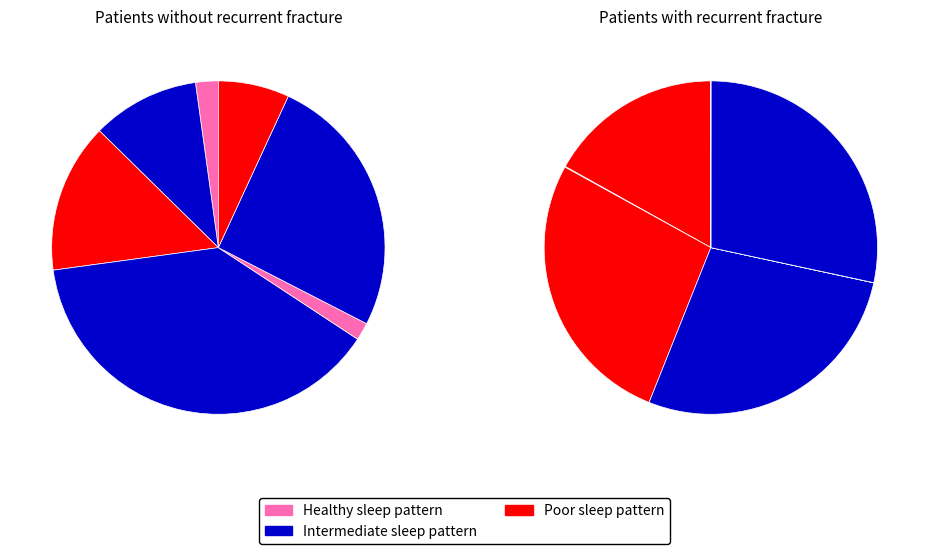

The DS7 slice represents 18% of the pie. True or false?

False